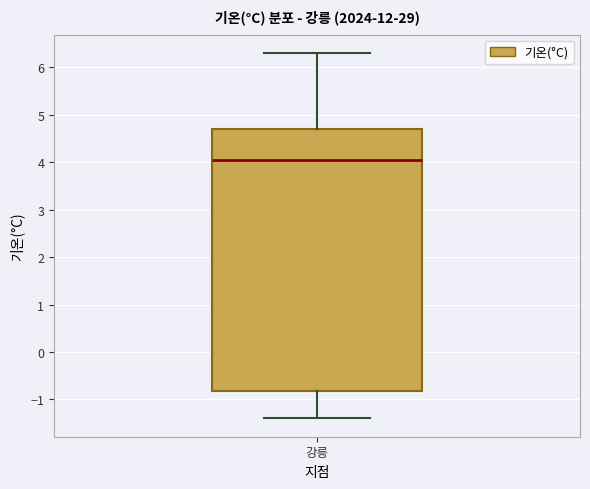

Read this box plot against the y-axis: the position of the median line, the range covered by the box, and the ends of both whiskers. The values are not printed on the chart, so give them approximately, as read against the axis.

median 4.1, box -0.8 to 4.7, whiskers -1.4 to 6.3